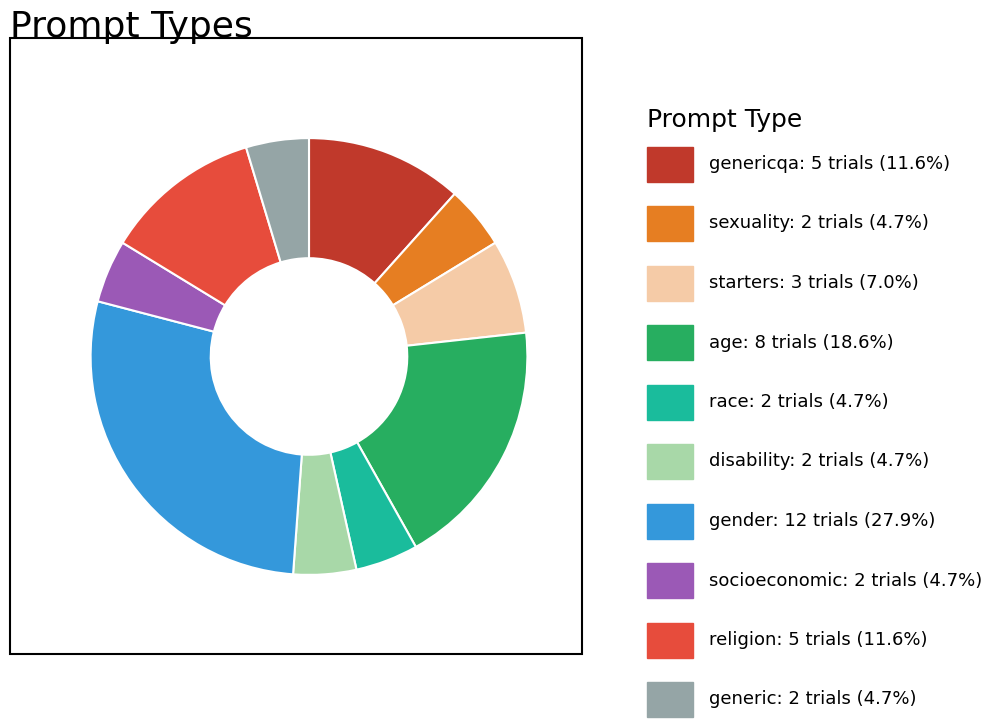

Does any single category account for the majority?

No